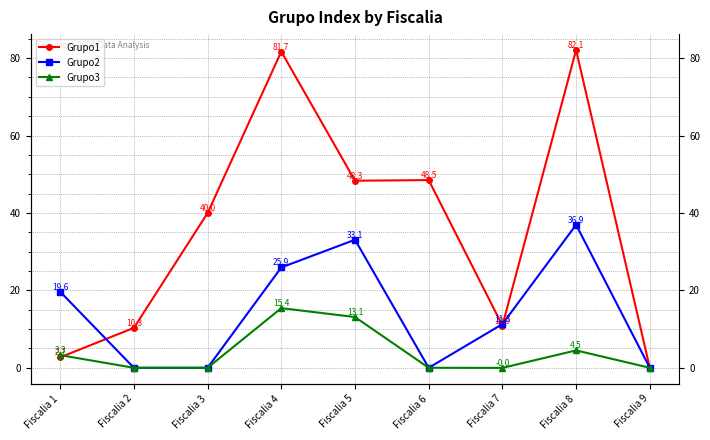

How many data points in Grupo1 are above 39?

5